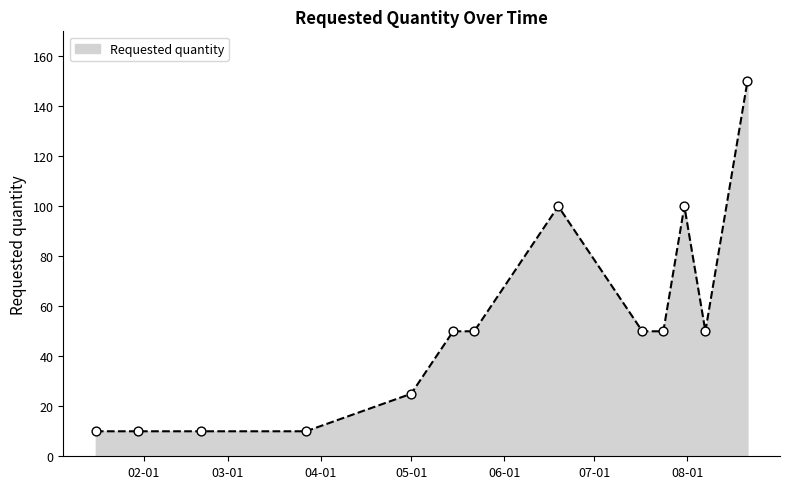

What is the maximum value shown in the chart?

150